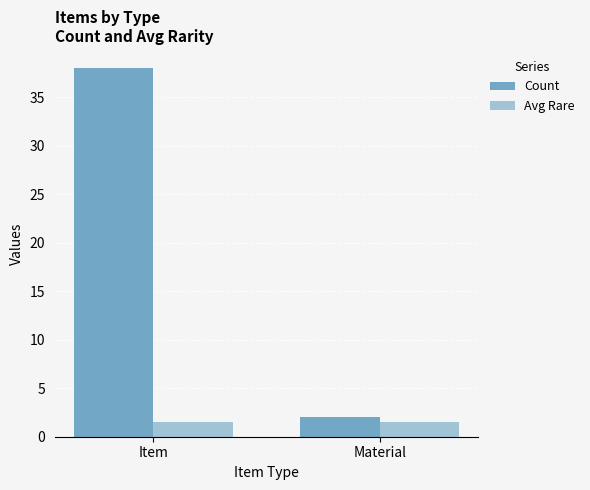

Are the bars horizontal?

No